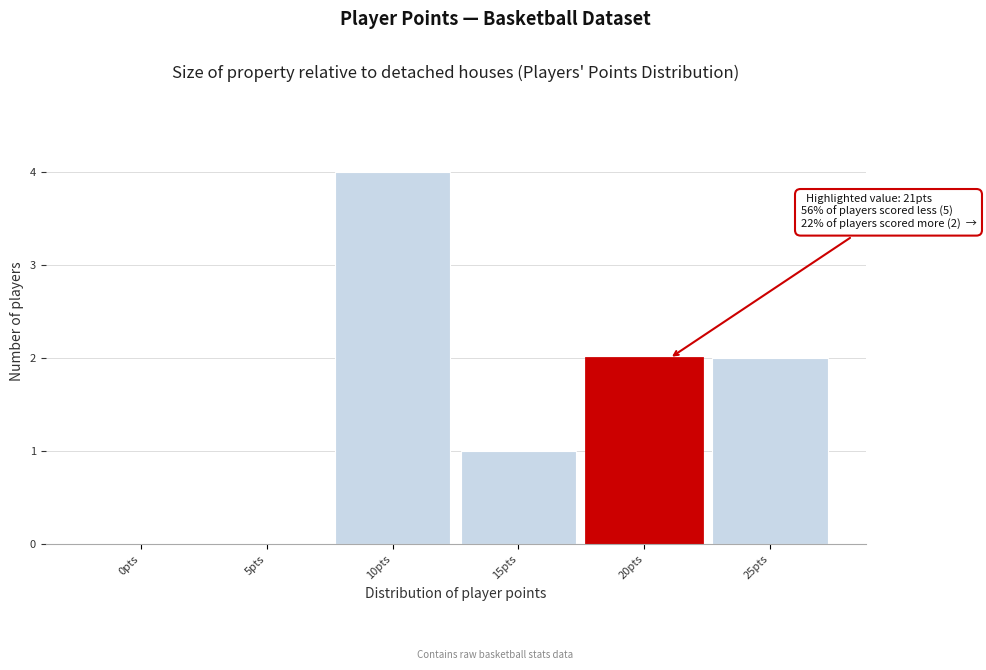

Reading left to right, what are all the values shown in this chart?

0pts=0	5pts=0	10pts=4	15pts=1	20pts=2	25pts=2